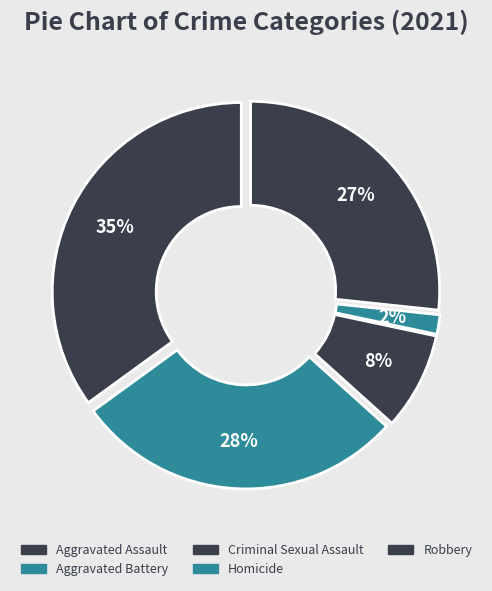

Count the number of slices in the pie.

5